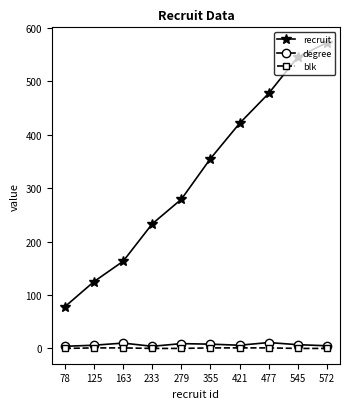

List the series in order of their peak value, lowest first.

blk, degree, recruit